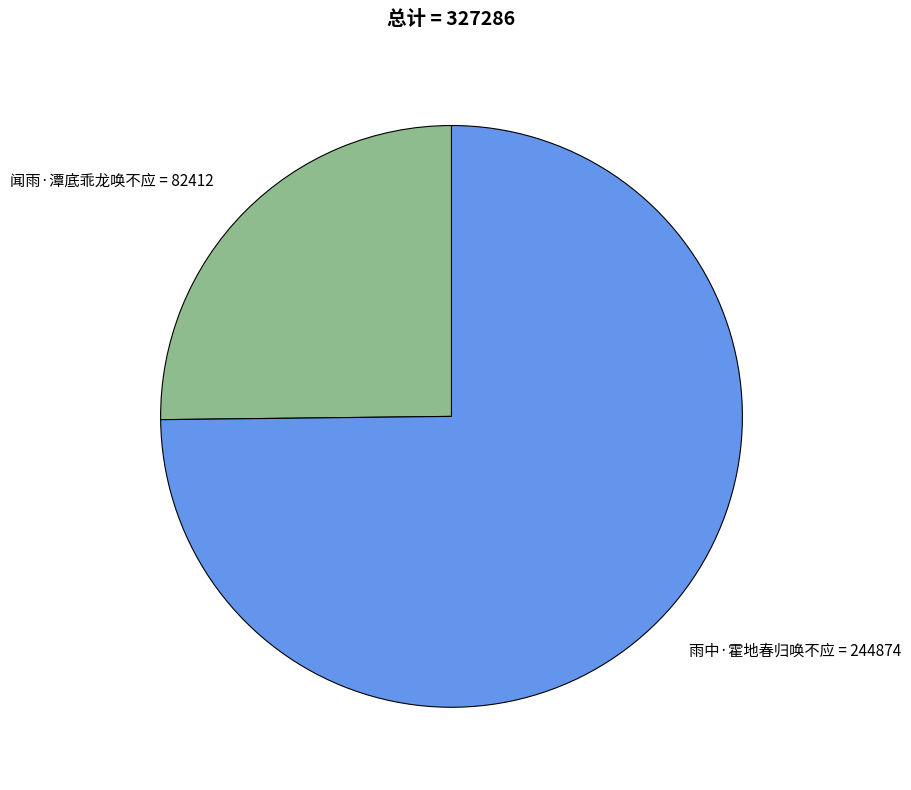

Between 雨中·霍地春归唤不应 and 闻雨·潭底乖龙唤不应, which is larger?

雨中·霍地春归唤不应